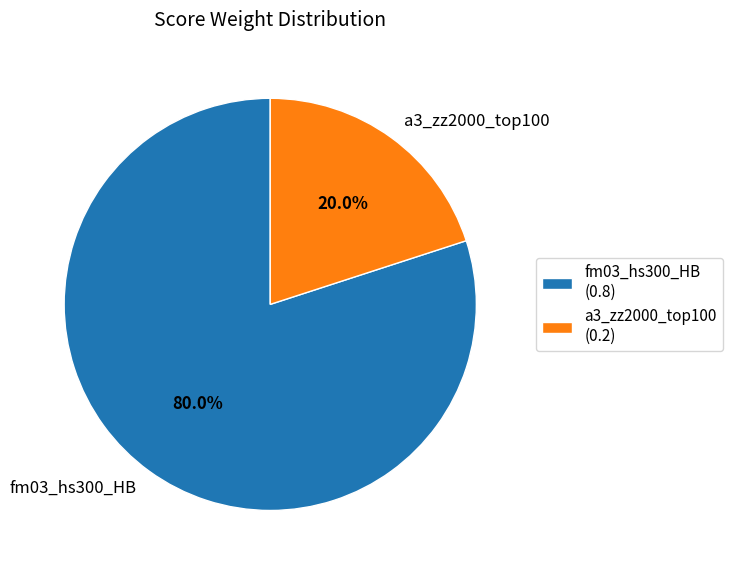

Between fm03_hs300_HB and a3_zz2000_top100, which is larger?

fm03_hs300_HB